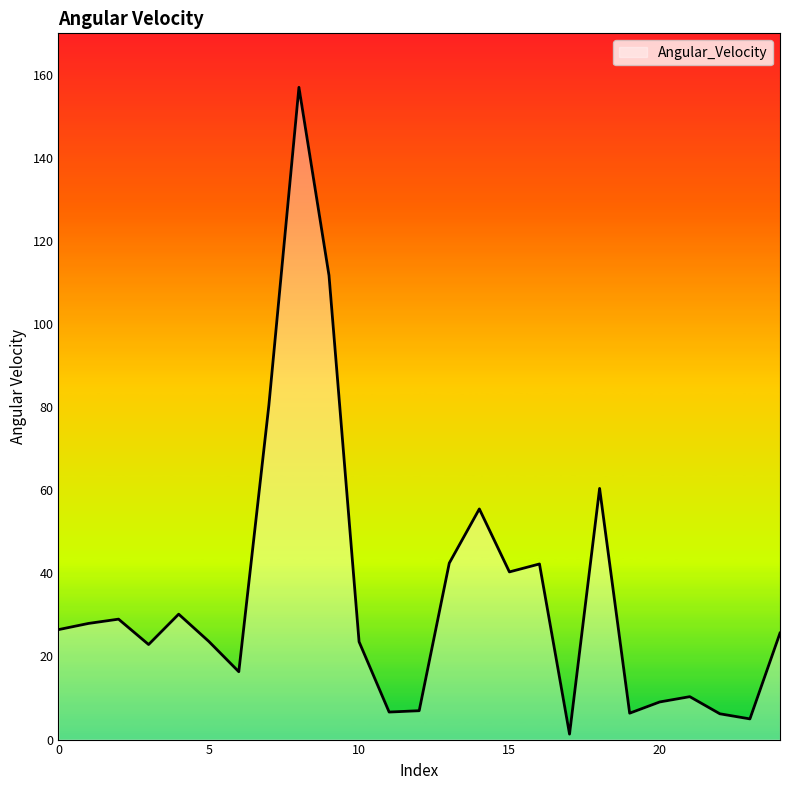

What is the difference between the maximum and minimum values?

155.7